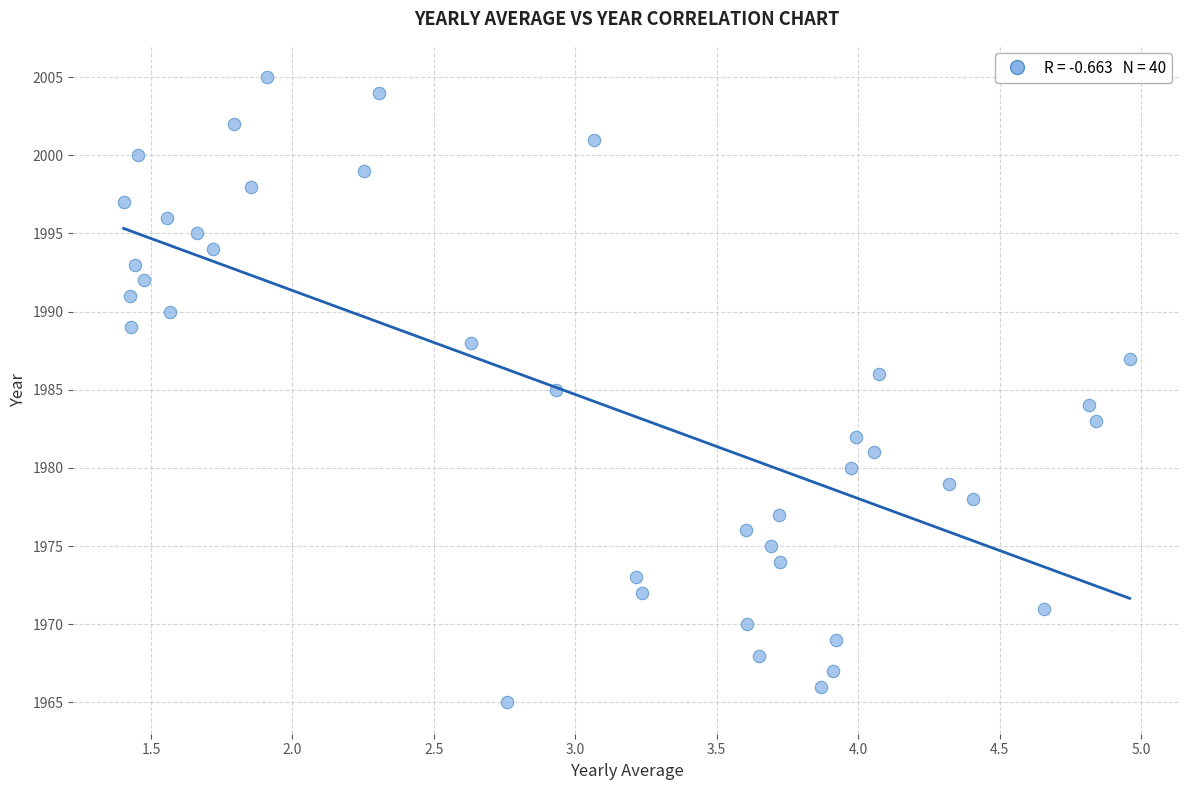

What is the range of Y values (max minus min)?

40